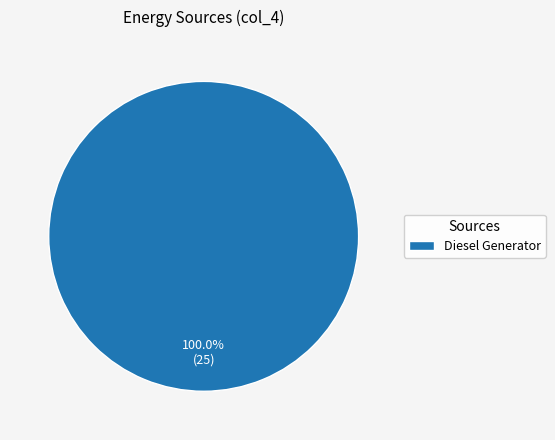

How many segments does this pie chart have?

1